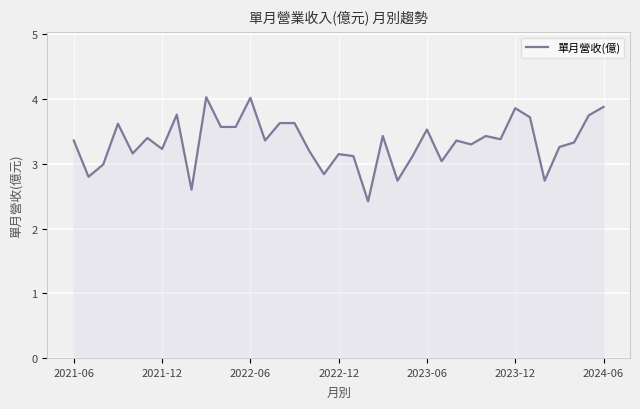

What is the difference between the maximum and minimum values?

1.6